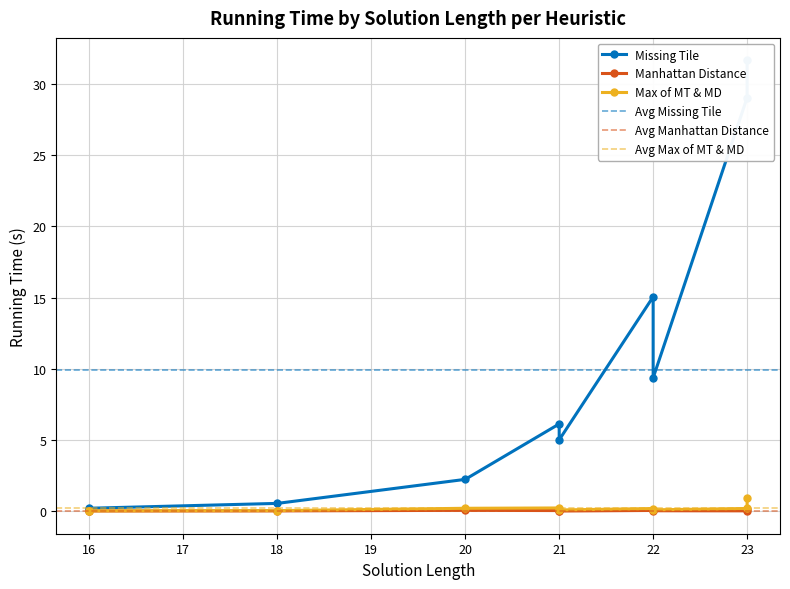

Reading right to left, extract all data points from this chart.

Missing Tile: 9=5.0	8=15.0	7=29.0	6=6.1	5=9.4	4=0.6	3=2.2	2=31.6	1=0.2	0=0.2
Manhattan Distance: 9=0.0	8=0.1	7=0.0	6=0.1	5=0.0	4=0.0	3=0.1	2=0.2	1=0.0	0=0.0
Max Heuristic: 9=0.1	8=0.2	7=0.2	6=0.2	5=0.1	4=0.1	3=0.2	2=0.9	1=0.0	0=0.0